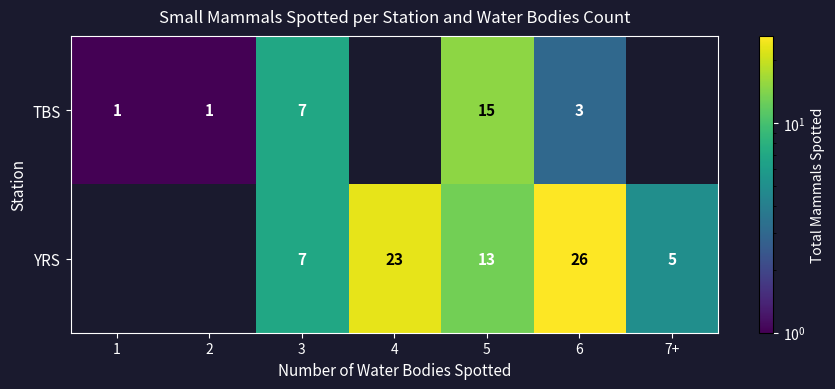

Which category has the lowest value across all series?

4